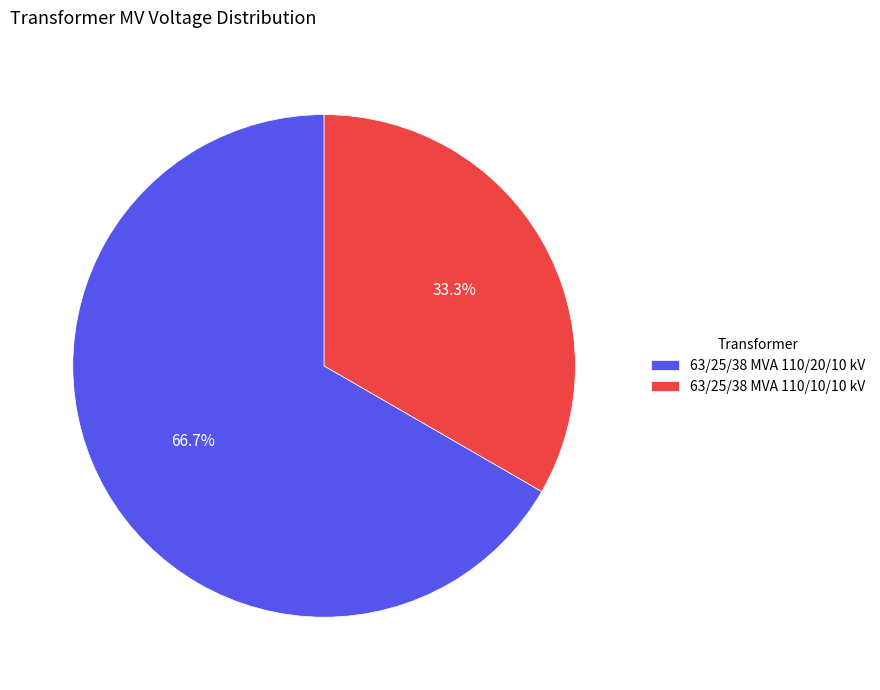

How many segments does this pie chart have?

2